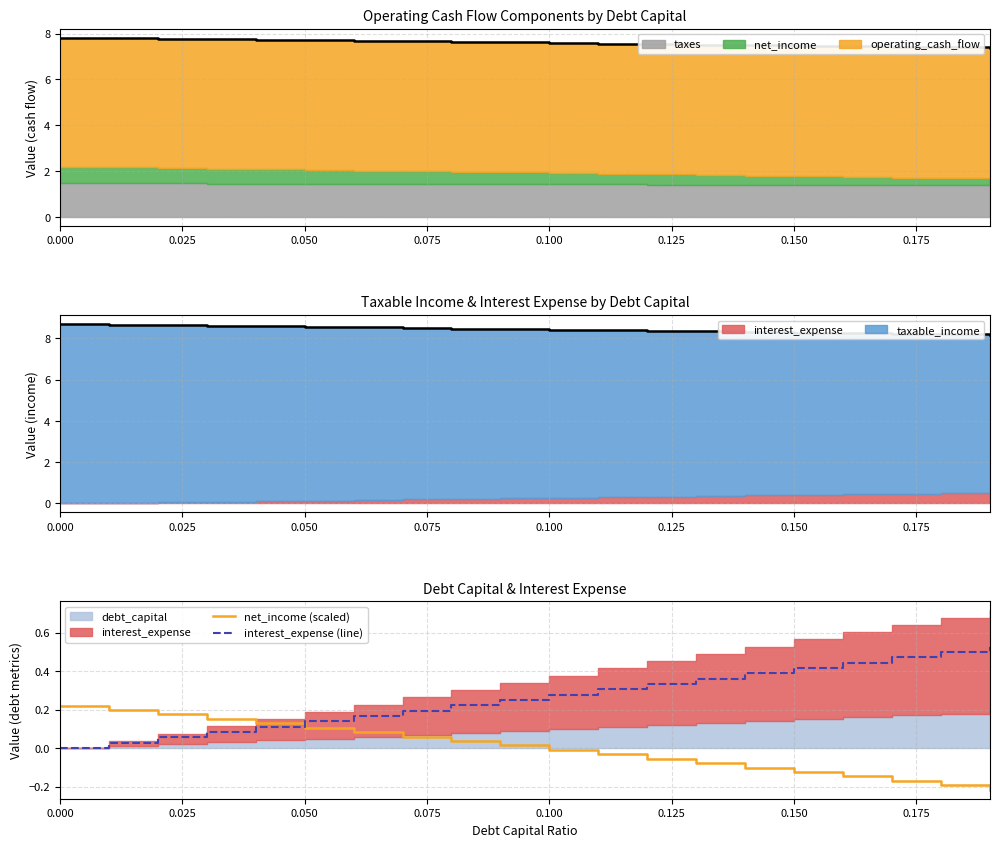

The value of net_income (scaled) at 0.050 is 0.1. True or false?

True